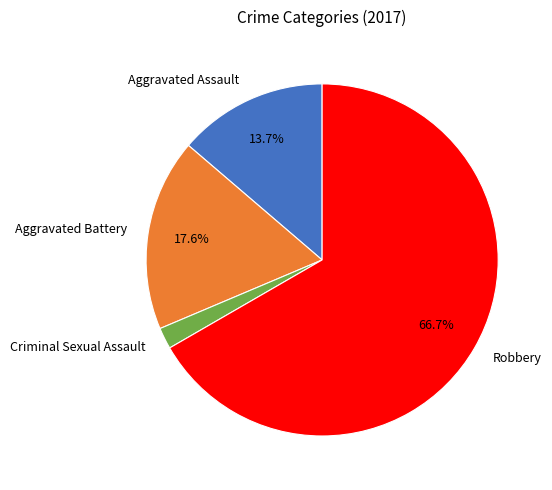

Which category has the biggest portion of the pie?

Robbery